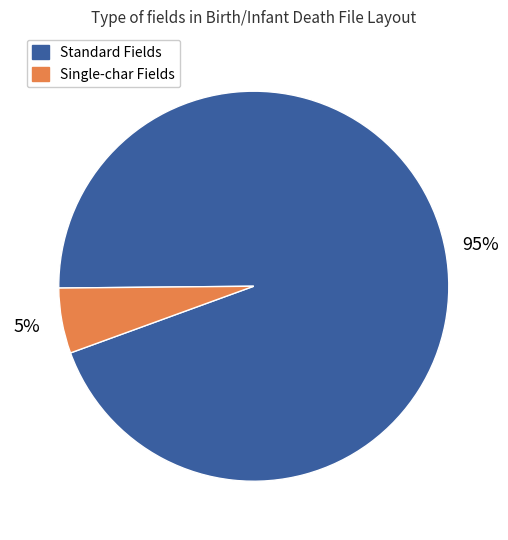

To the nearest percent, what is the average slice percentage?

50%